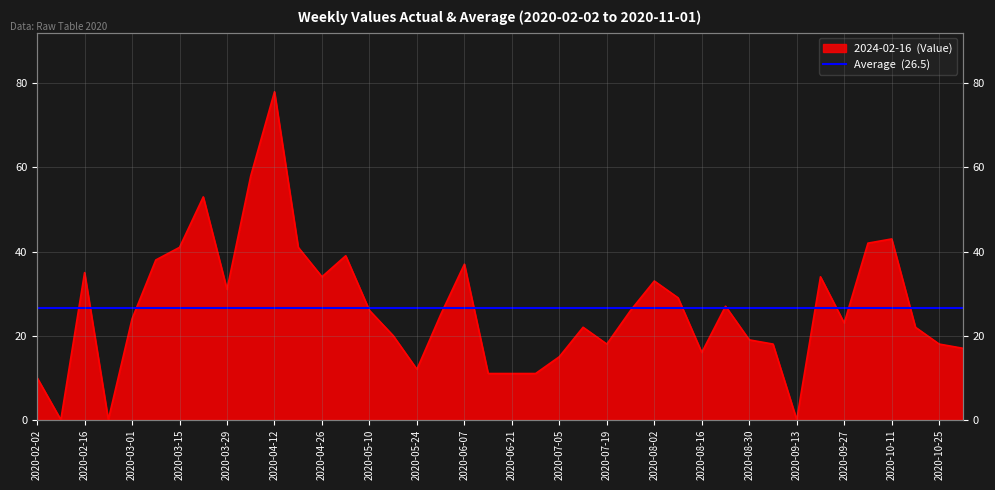

What is the sum of all values?

1057